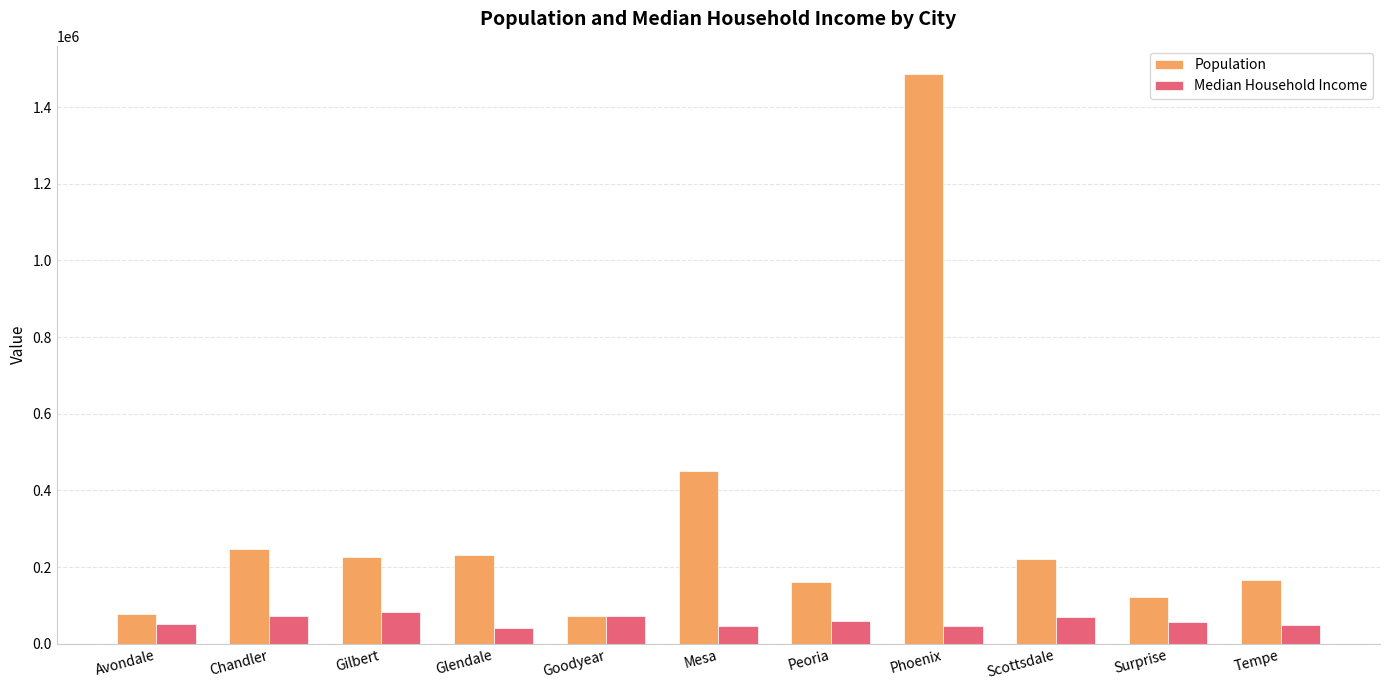

Between Peoria and Phoenix, which series saw the biggest shift?

Population